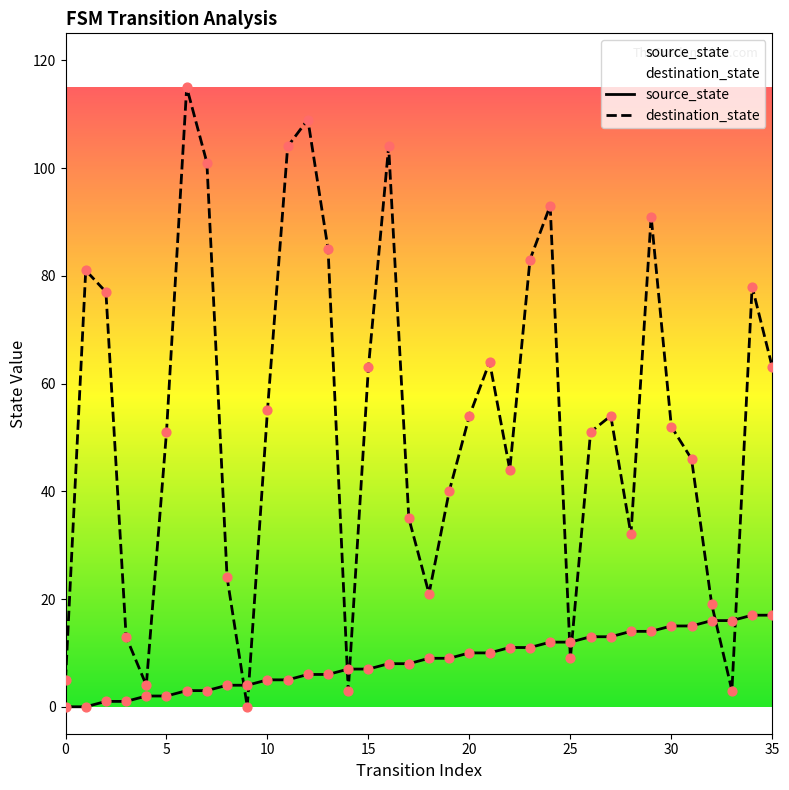

At how many categories does at least one series exceed 65?

12